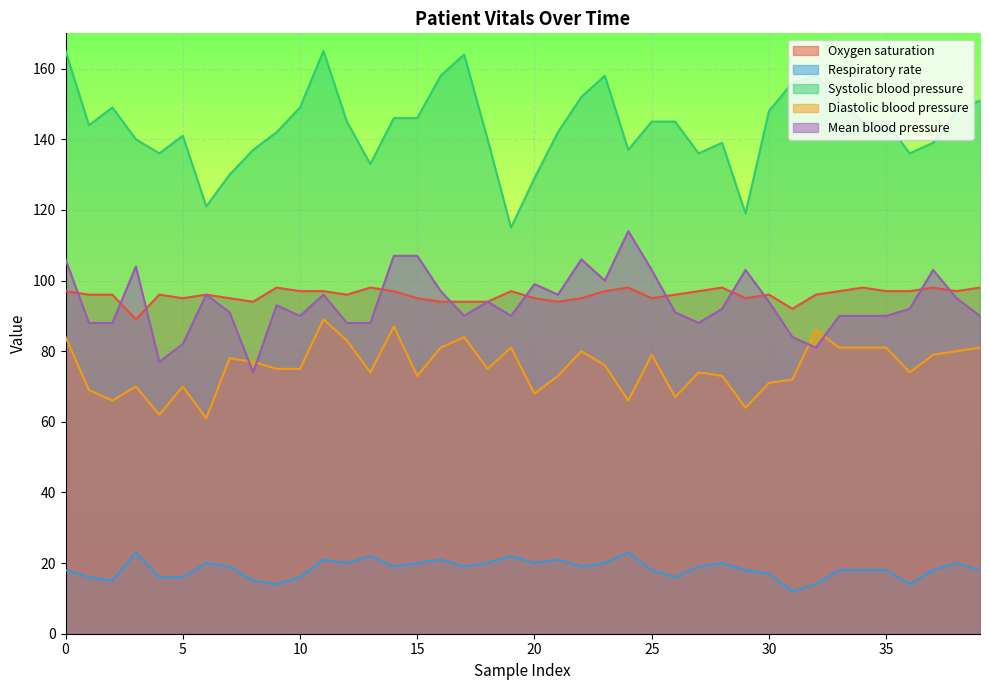

What is the minimum value for Systolic blood pressure?

115